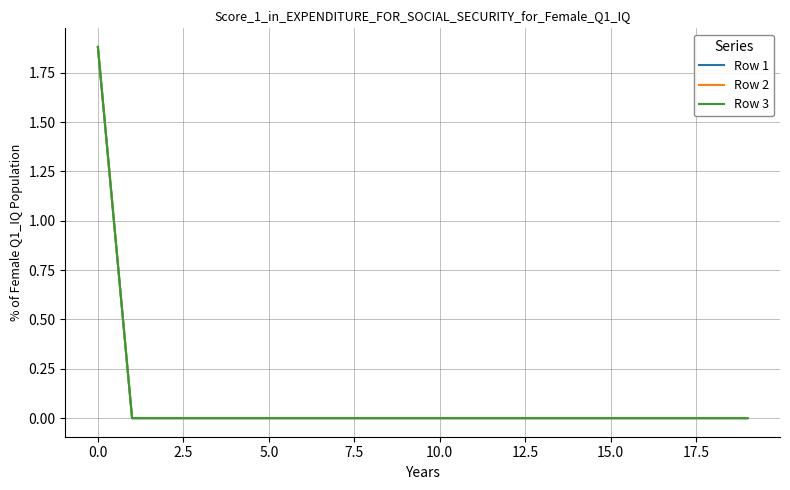

What is the difference between the maximum and minimum values in the Row 1 series?

1.9